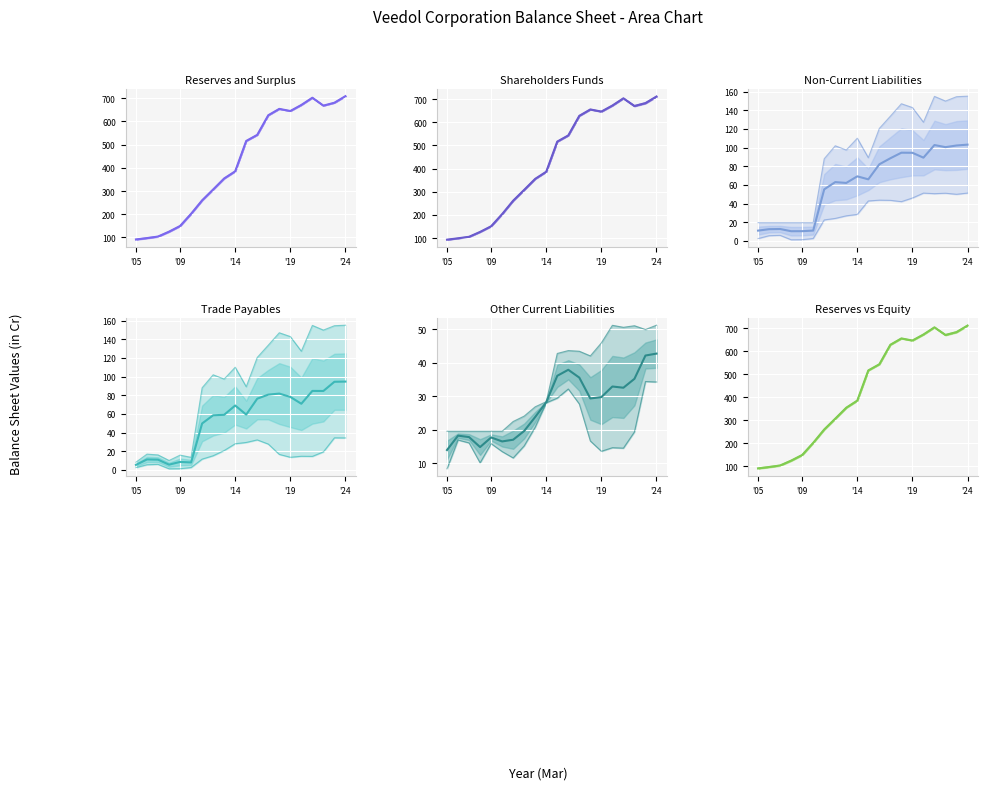

How many lines are shown in the chart?

6